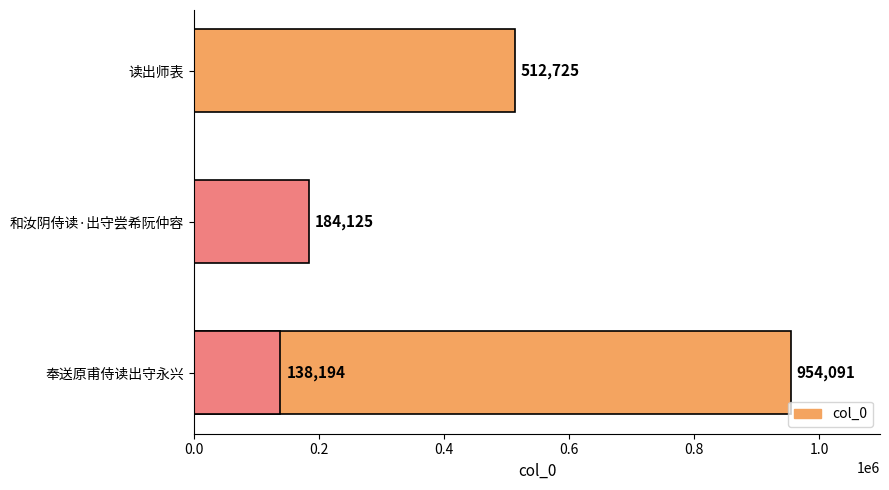

How many bars are there in total?

4